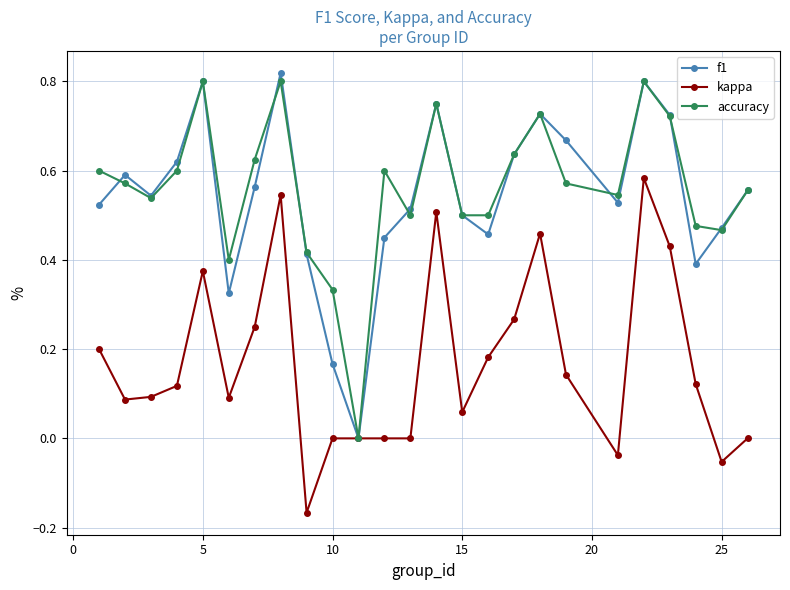

What is the sum of all accuracy values?

14.0